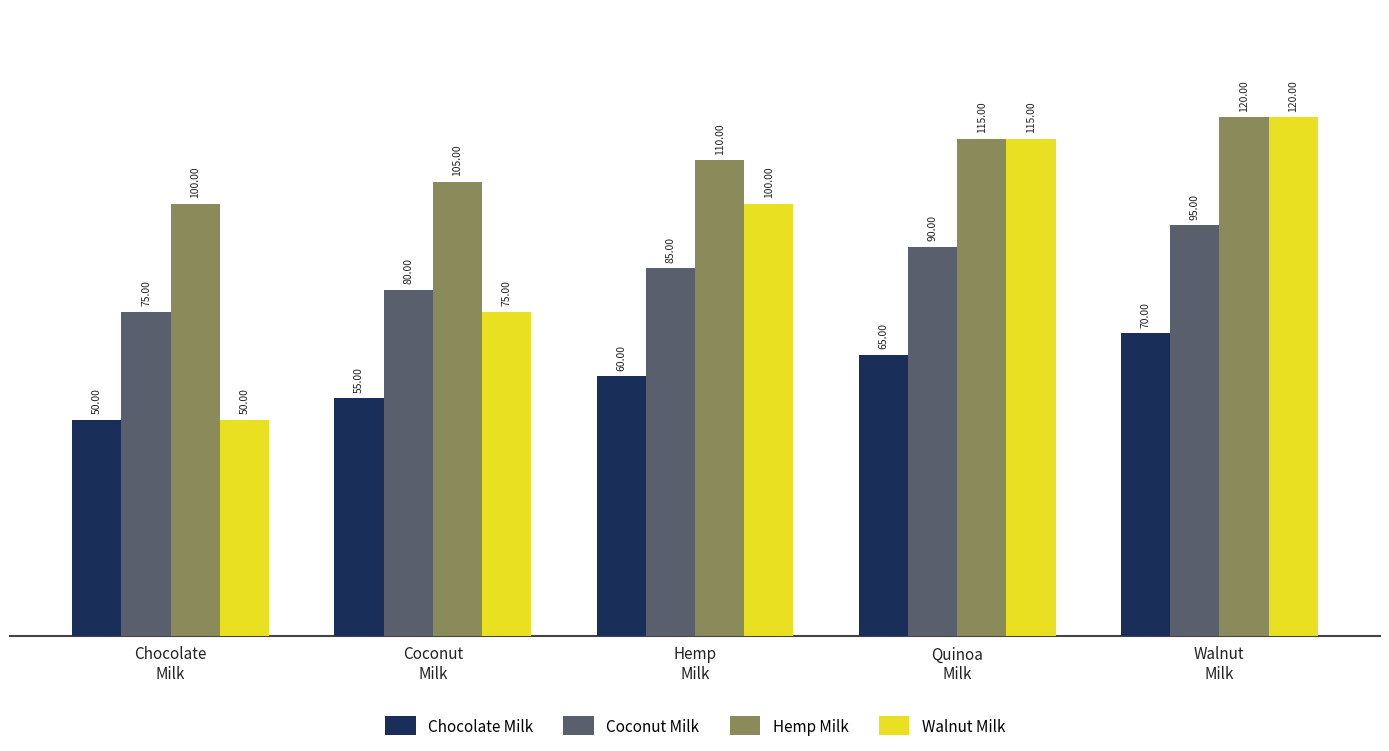

Which category has the highest value across all series?

Walnut
Milk